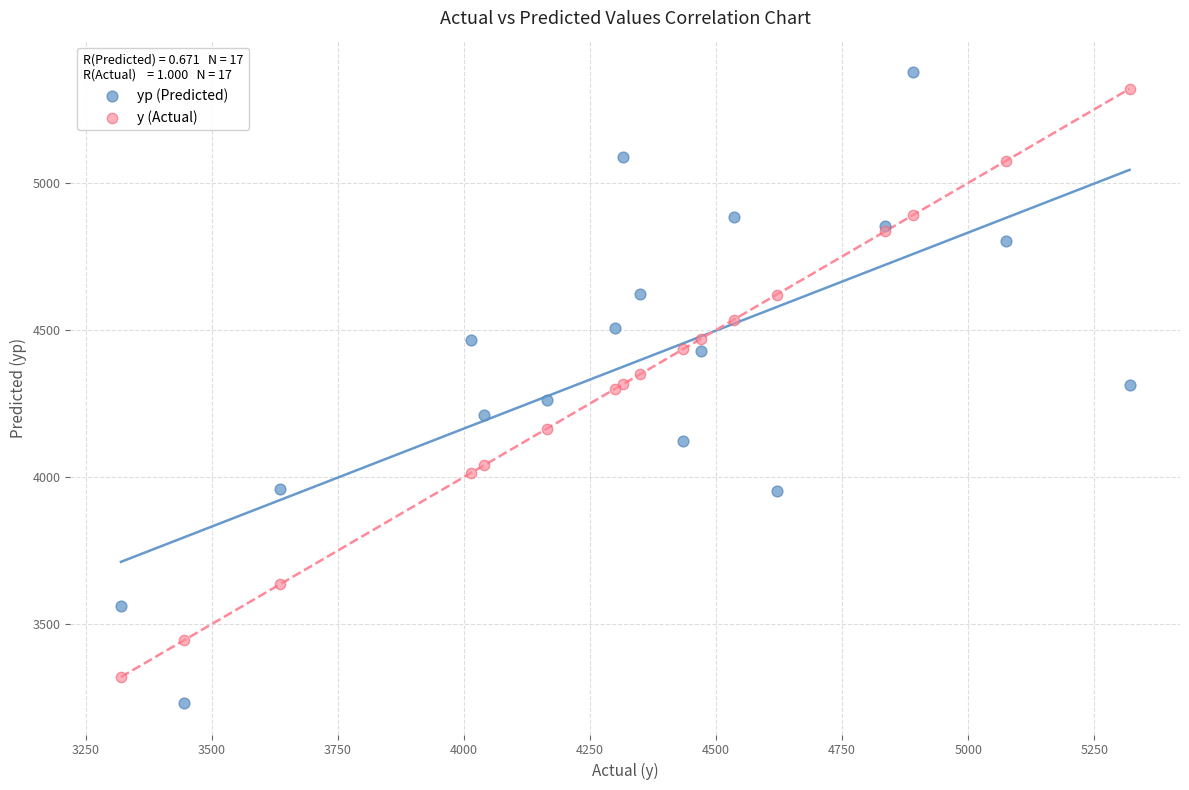

Which series has the largest Y range (max minus min)?

yp (Predicted)